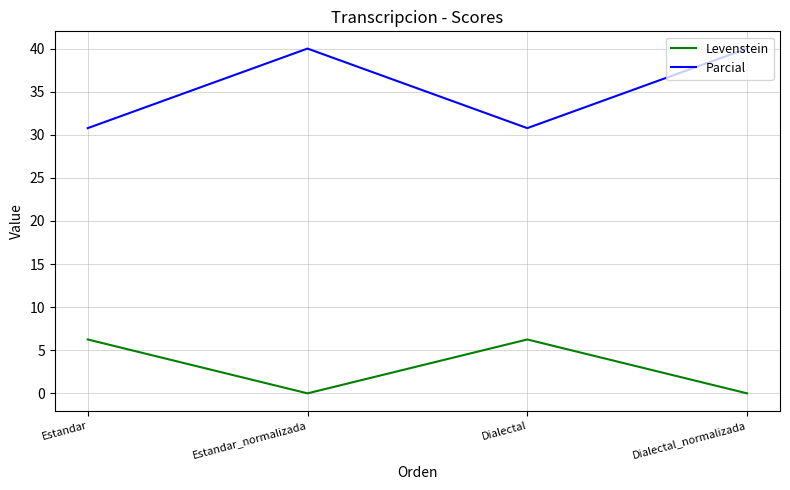

True or false: Parcial and Levenstein intersect in this chart.

False